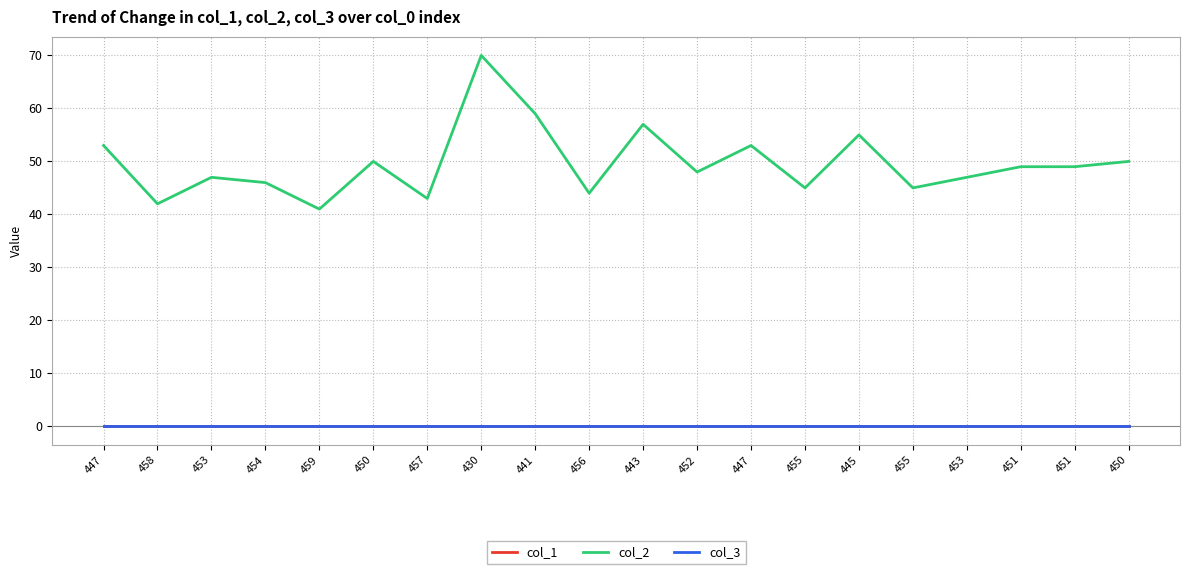

Reading right to left, extract all data points from this chart.

col_1: 0	0	0	0	0	0	0	0	0	0	0	0	0	0	0	0	0	0	0	0
col_2: 50	49	49	47	45	55	45	53	48	57	44	59	70	43	50	41	46	47	42	53
col_3: 0	0	0	0	0	0	0	0	0	0	0	0	0	0	0	0	0	0	0	0